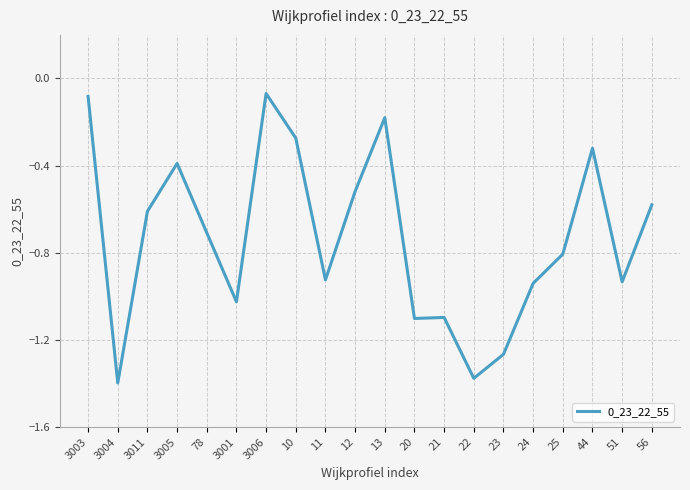

What position from the right is 24?

5